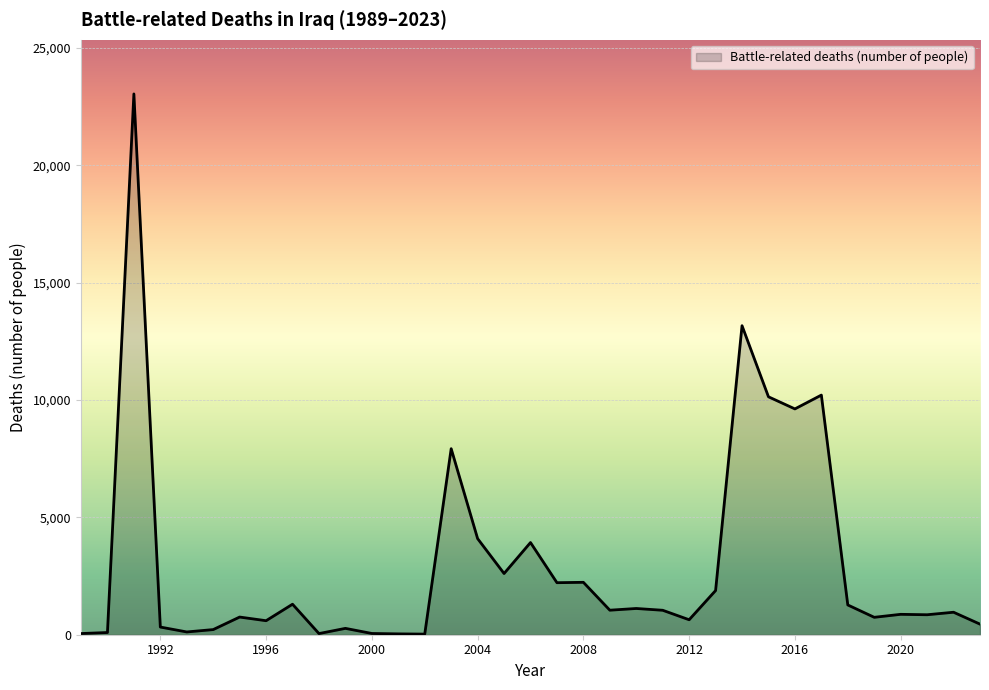

What is the maximum value shown in the chart?

23044